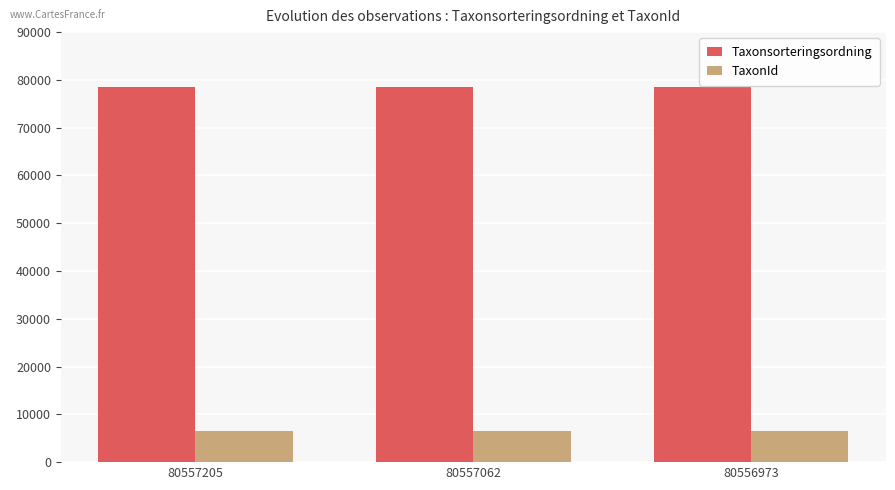

The value of TaxonId at 80557062 is 6456. True or false?

True